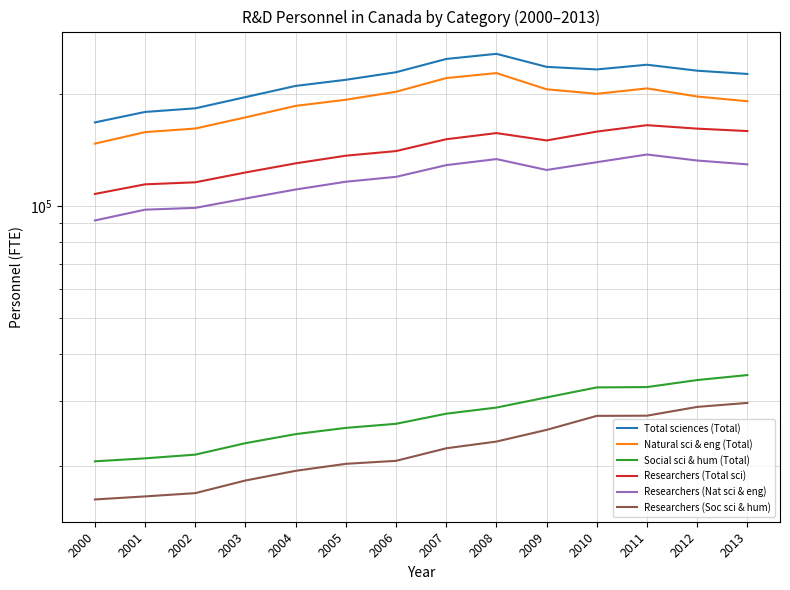

Reading left to right, what are all the values shown in this chart?

Total sciences (Total): 167940	179180	183240	196380	210470	218590	229050	248640	256650	236760	233060	239920	231230	226620
Natural sci & eng (Total): 147290	158140	161710	173270	186040	193200	203000	220920	227850	206100	200450	207240	197100	191420
Social sci & hum (Total): 20650	21030	21520	23100	24430	25390	26040	27720	28790	30660	32610	32680	34130	35200
Researchers (Total sci): 107900	114510	115960	123230	130380	136700	140660	151330	157200	150220	158660	165100	161590	159190
Researchers (Nat sci & eng): 91590	97900	99000	104890	110900	116370	119940	128940	133860	125140	131310	137710	132680	129560
Researchers (Soc sci & hum): 16310	16620	16960	18340	19470	20330	20710	22380	23330	25080	27350	27380	28910	29630